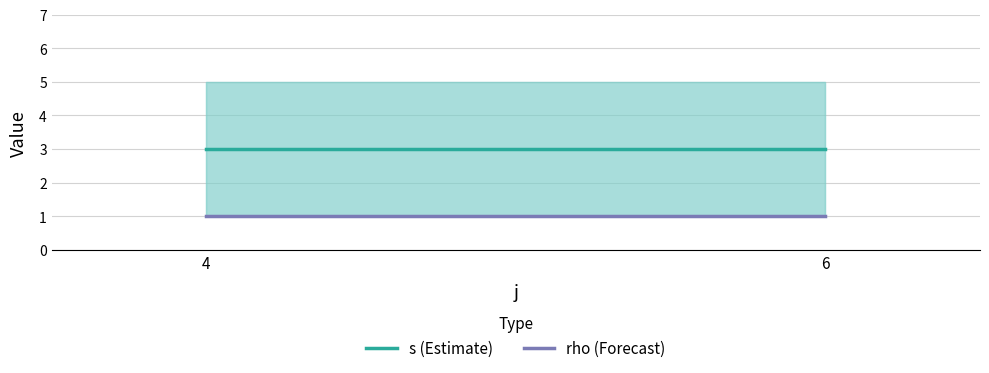

Reading left to right, what are all the values shown in this chart?

s (Estimate): 4=3	6=3
rho (Forecast): 4=1	6=1